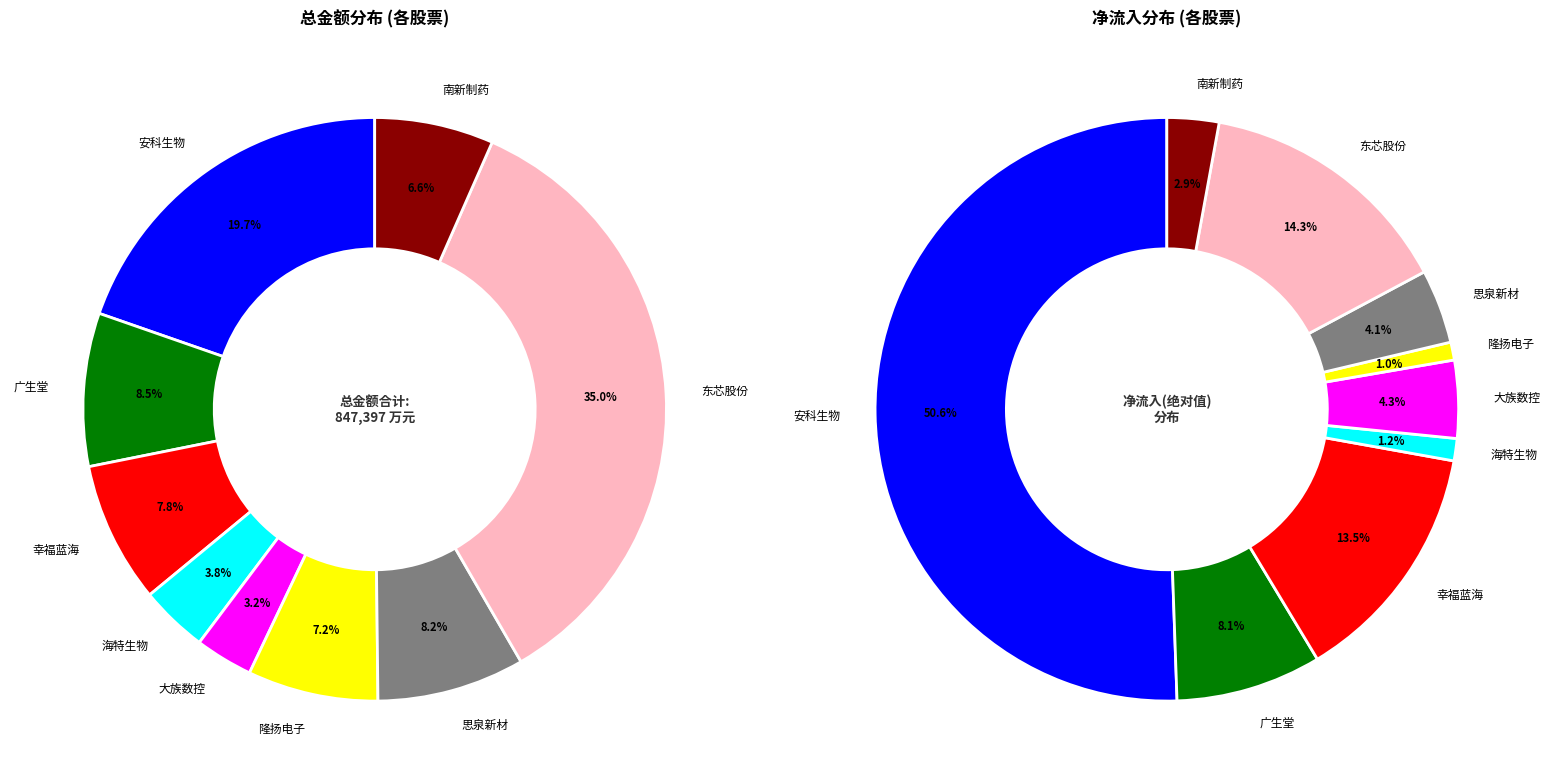

Between 隆扬电子 and 安科生物, which is larger?

安科生物